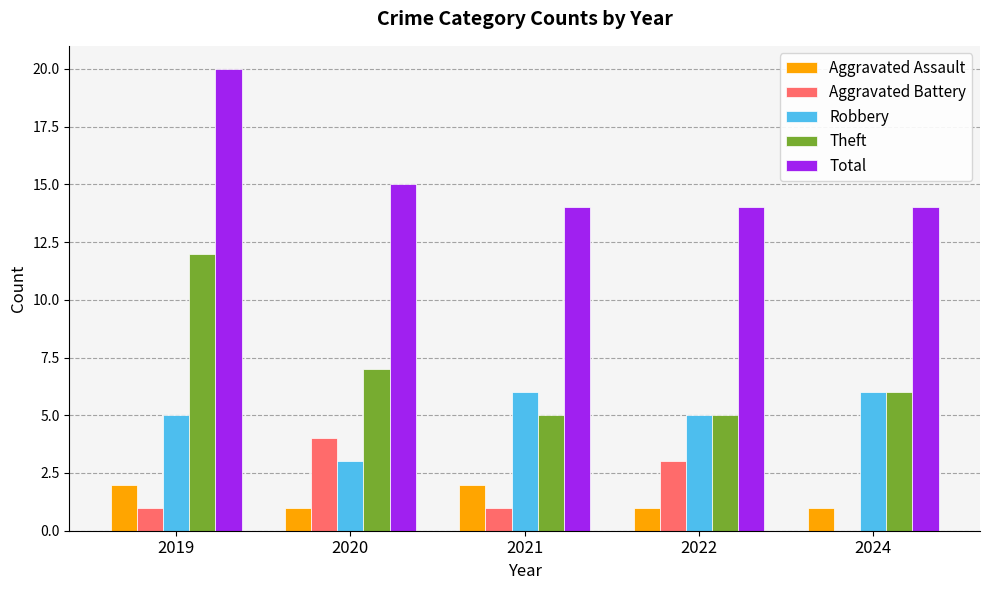

How many series are shown in this chart?

5